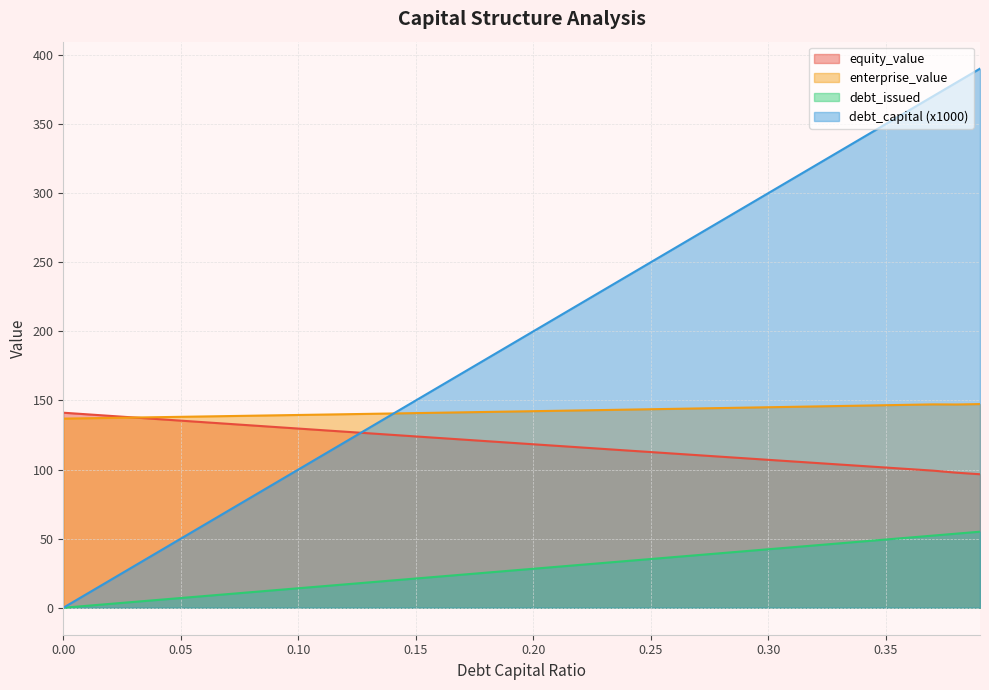

How many data points in debt_capital are above 28?

20